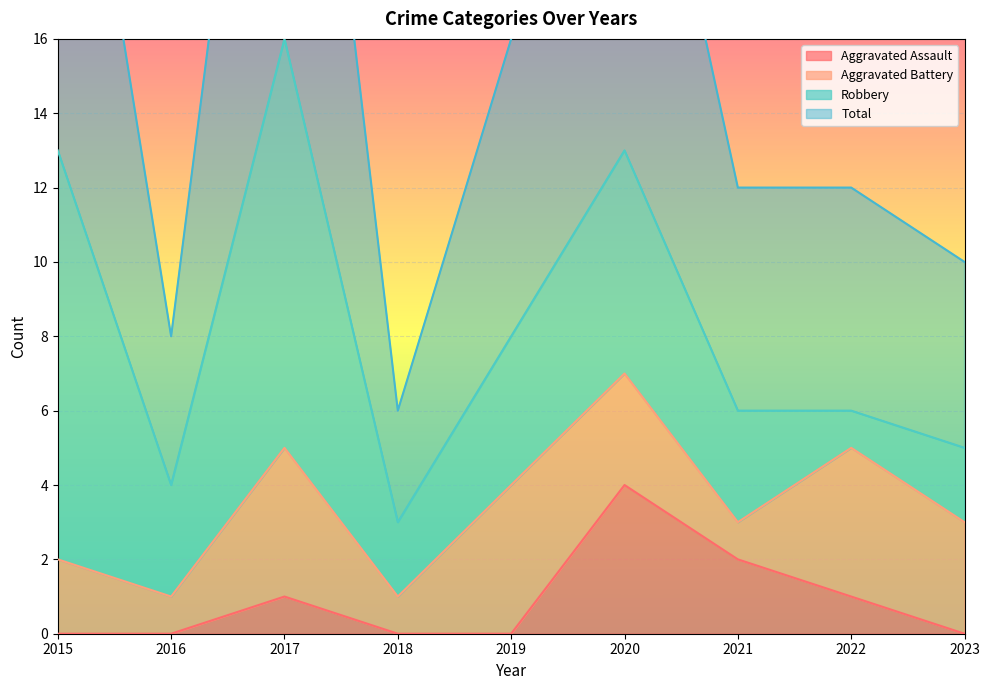

Which series changed the most between 2015 and 2016?

Total